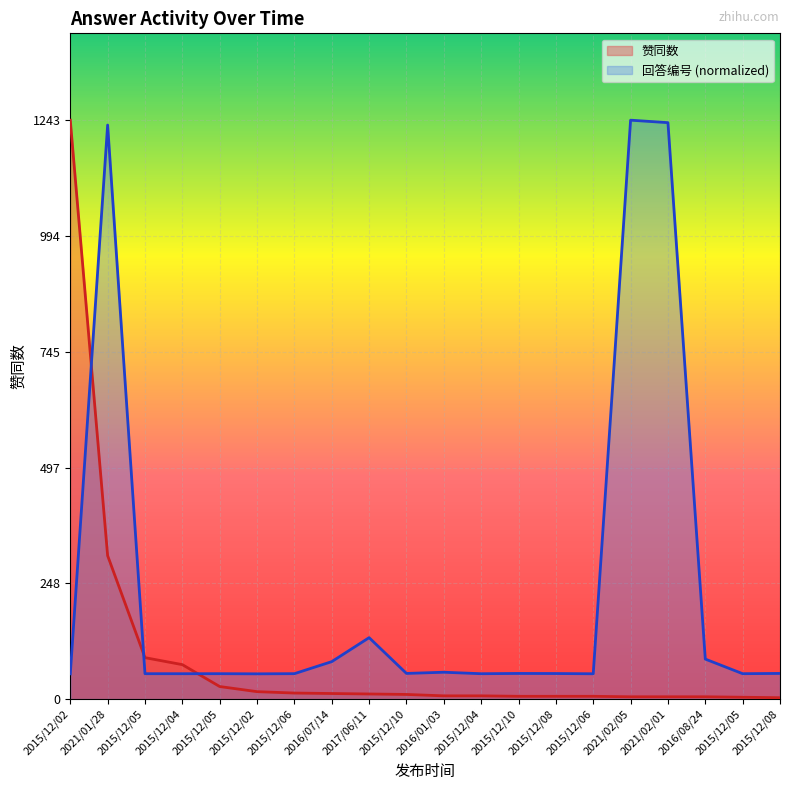

Which series has the largest total across all categories?

回答编号 (normalized)